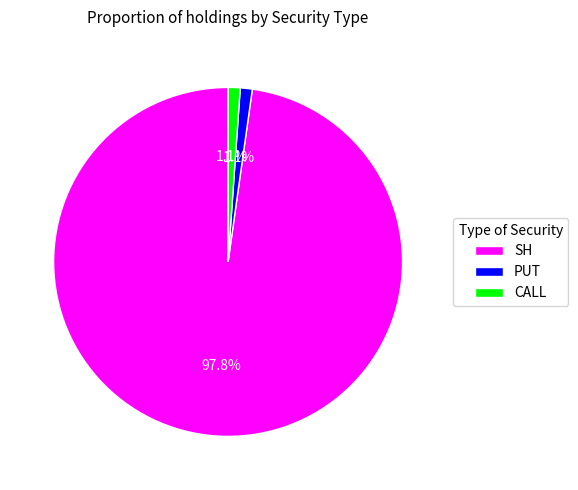

What percentage do SH and PUT together represent?

98.7%